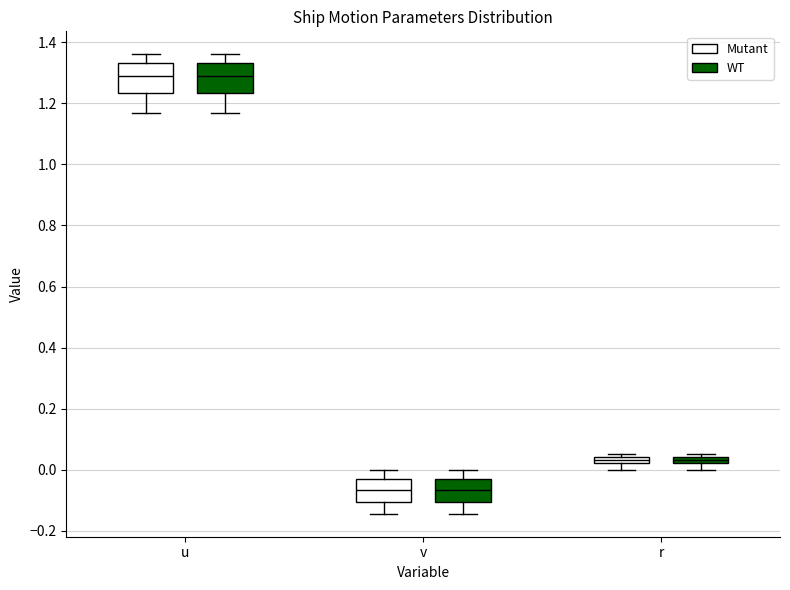

Where is the lower edge of the box for u (WT) on the y-axis? The values are not printed on the chart, so give them approximately, as read against the axis.

1.24